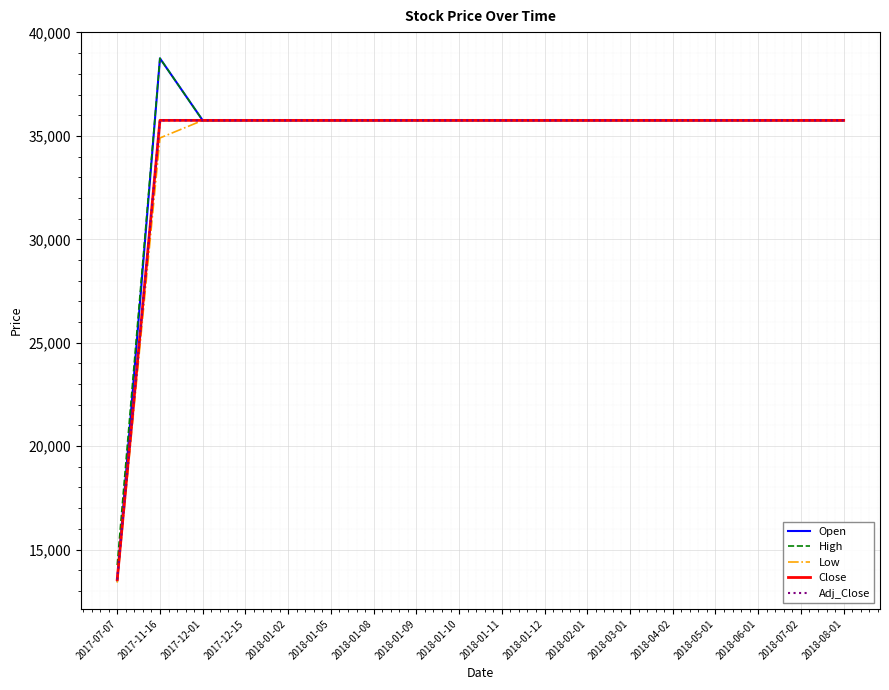

Does the chart have visible grid lines?

Yes